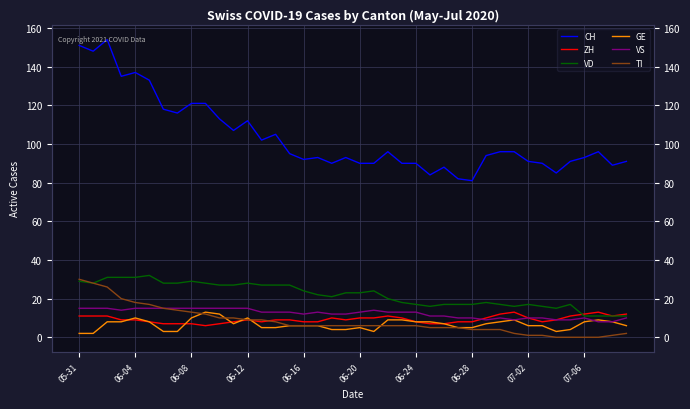

Which series has the widest spread of values?

CH